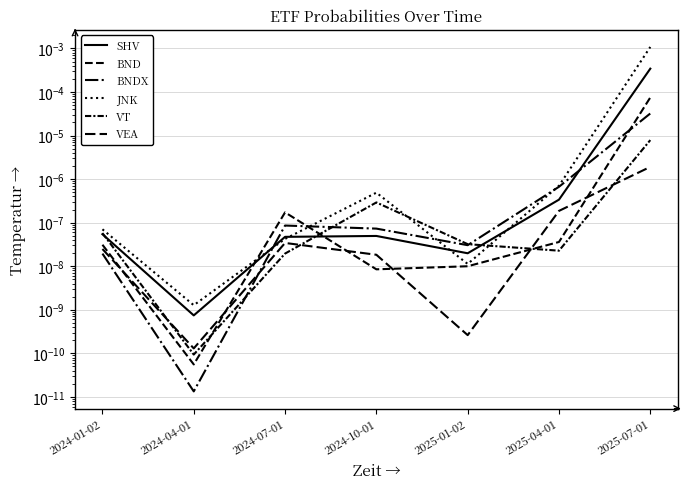

Which series has the widest spread of values?

JNK